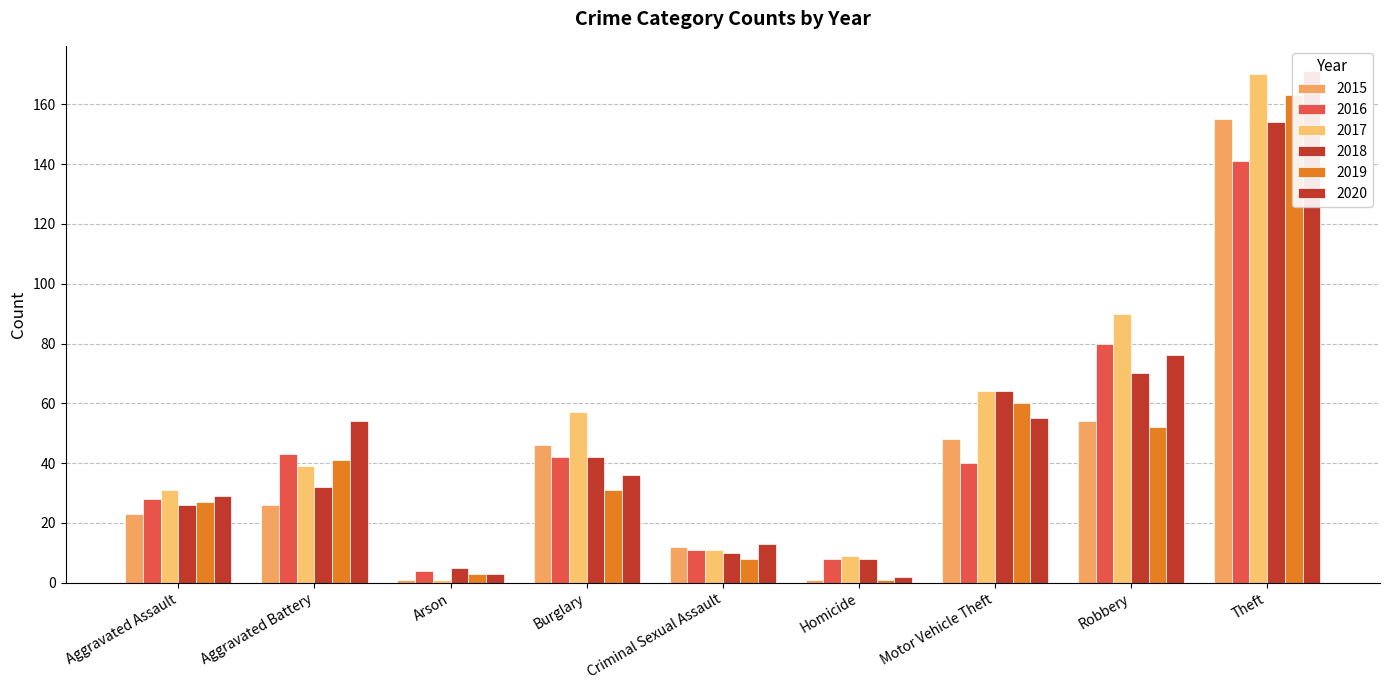

Is the value of 2016 at Aggravated Assault greater than the value of 2020 at Motor Vehicle Theft?

No